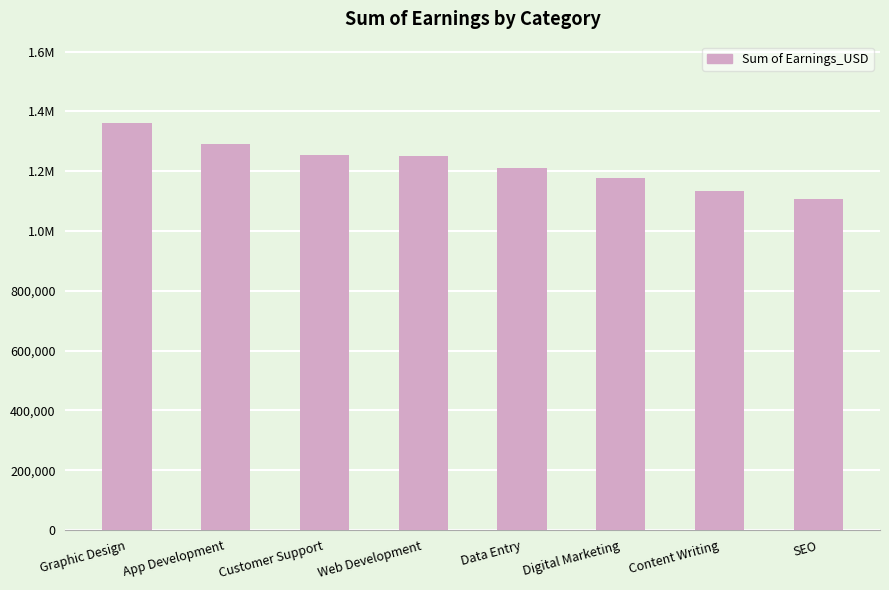

Does the chart contain any negative values?

No